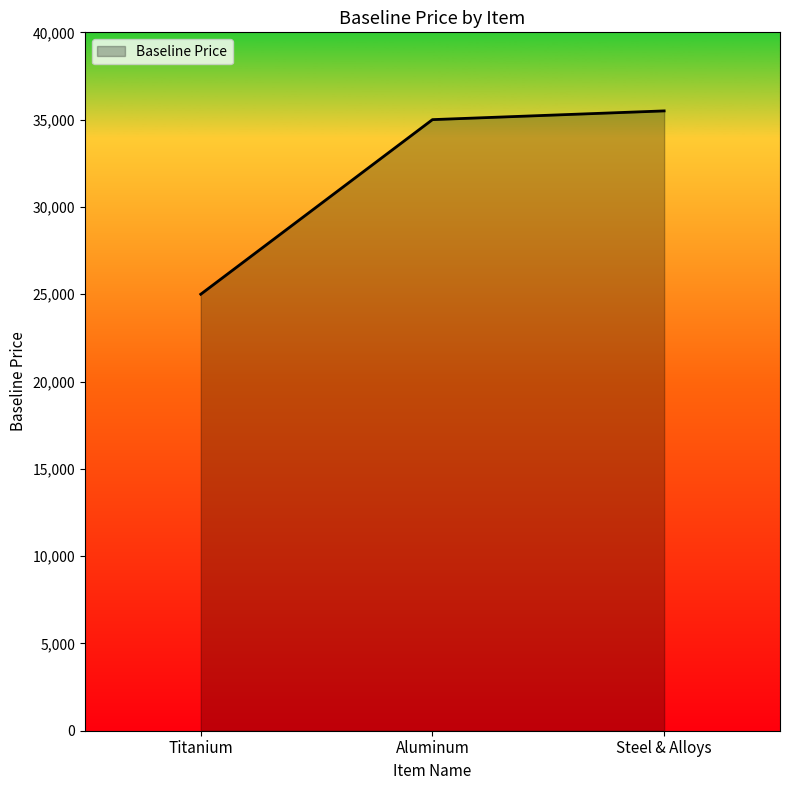

The value at Aluminum is 35000.3. True or false?

True